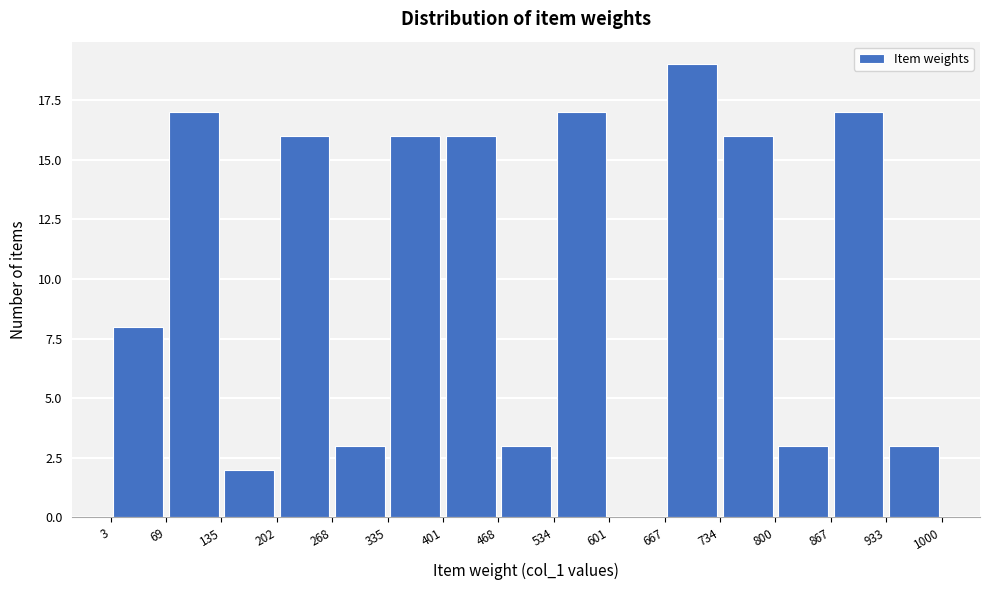

How tall is the bar that spans 401 to 468 on the x-axis? The values are not printed on the chart, so give them approximately, as read against the axis.

16